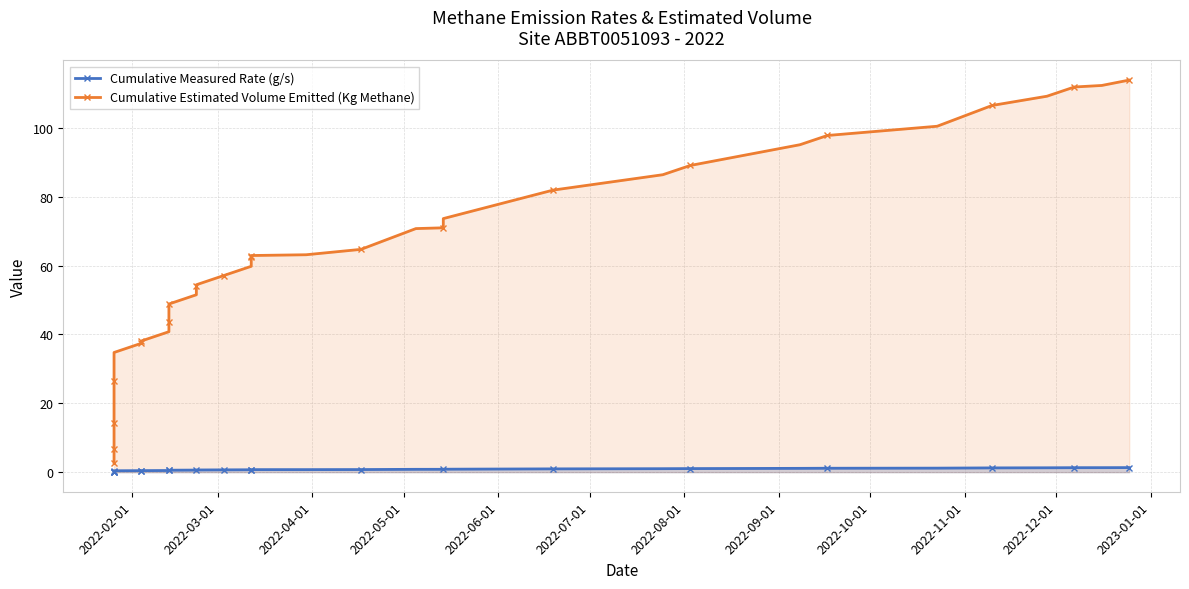

True or false: Cumulative Measured Rate (g/s) has more than 2 points higher than both neighbors.

False